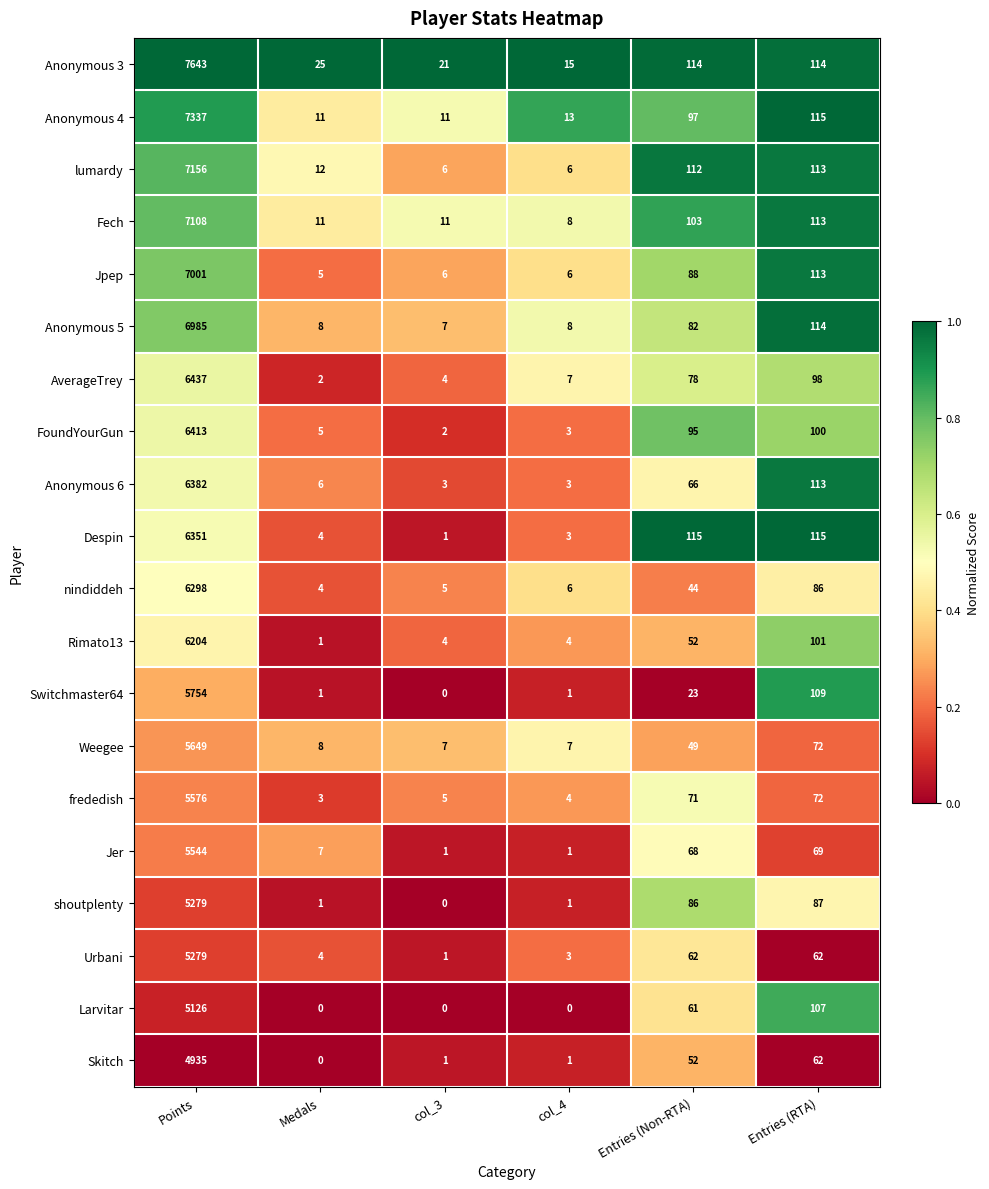

At which label does Anonymous 5 first exceed 82?

Points